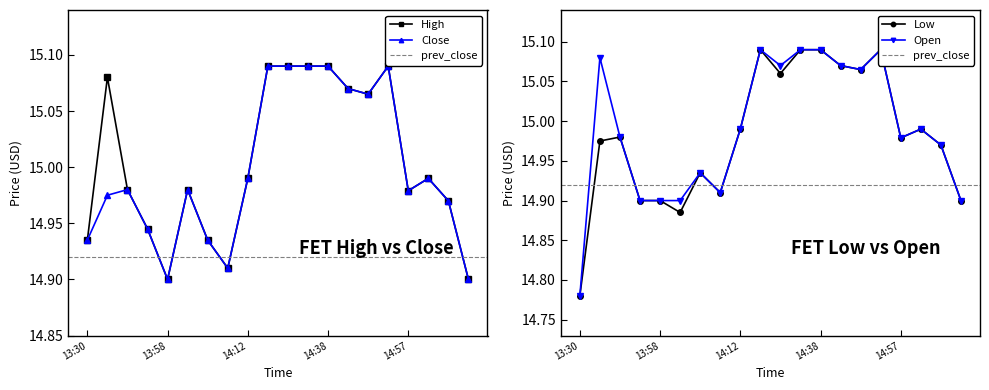

Is the value of Open at 13:58 greater than the value of Close at 13:41?

No